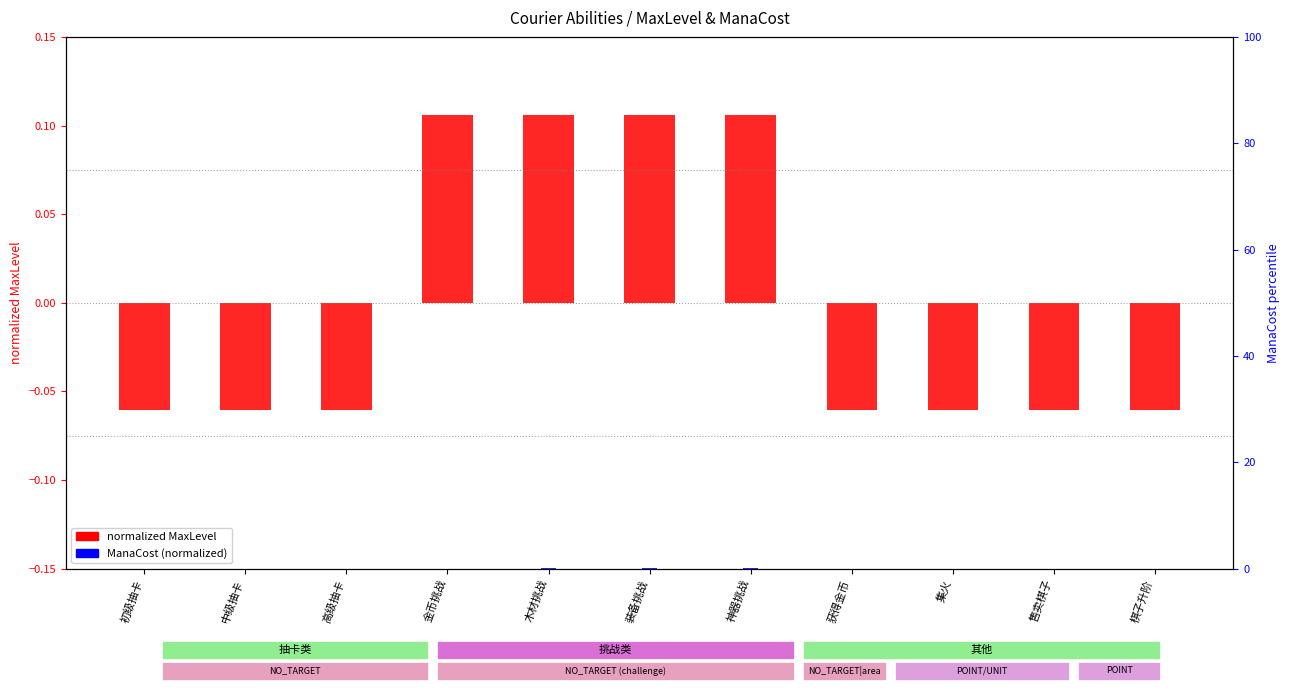

What is the spread (max minus min) of values at 获得金币?

0.1